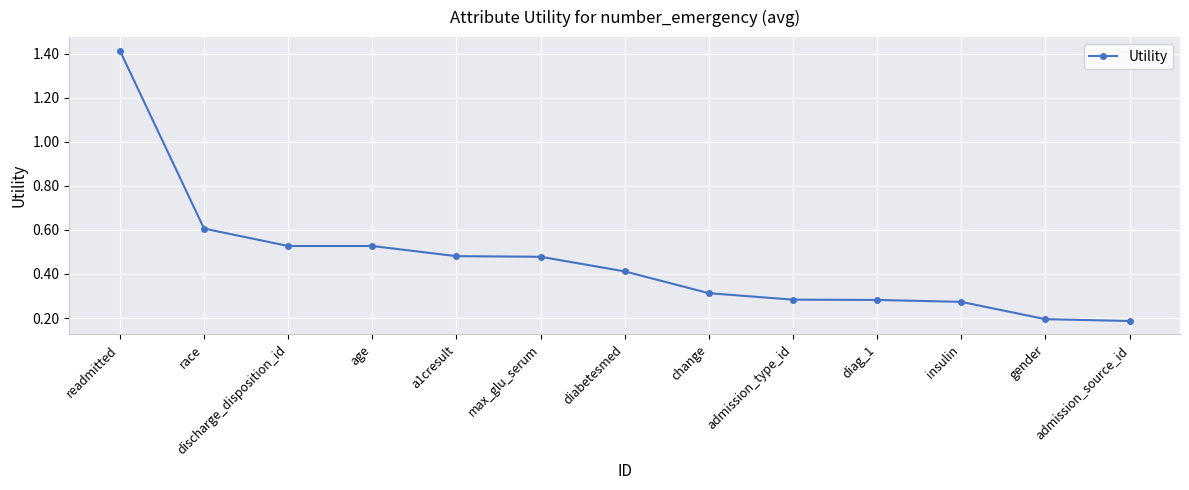

What position from the left is max_glu_serum?

6